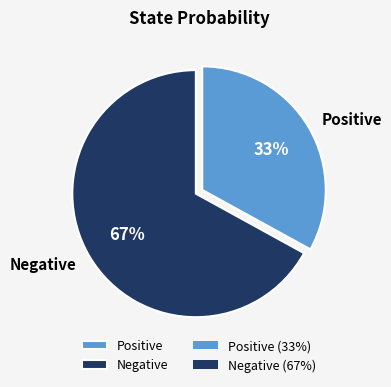

Is there a majority slice in this chart?

Yes